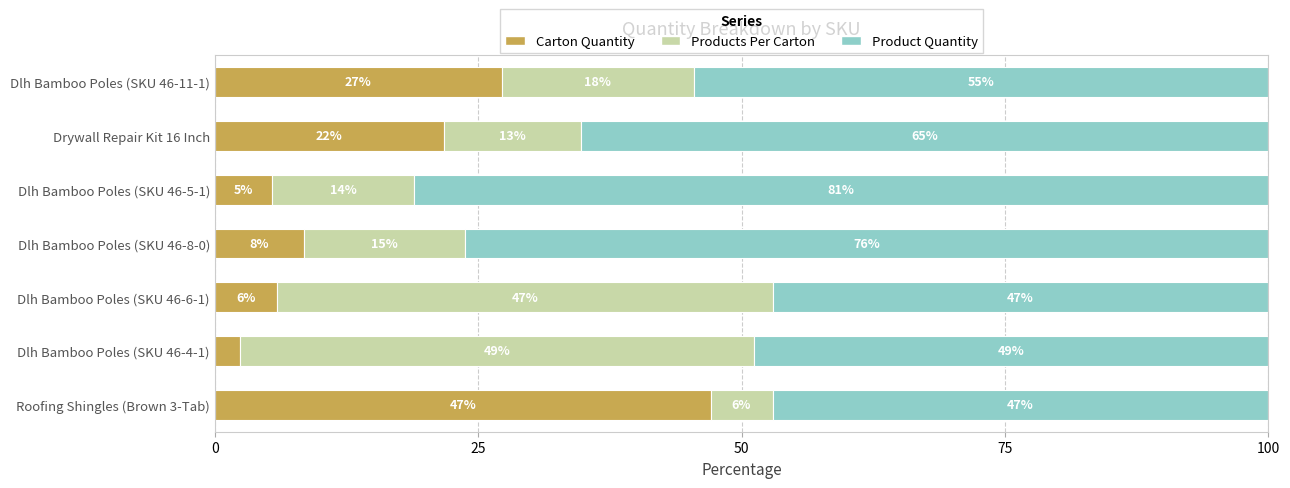

The Carton Quantity series shows 8.6 at Dlh Bamboo Poles (SKU 46-5-1). True or false?

False